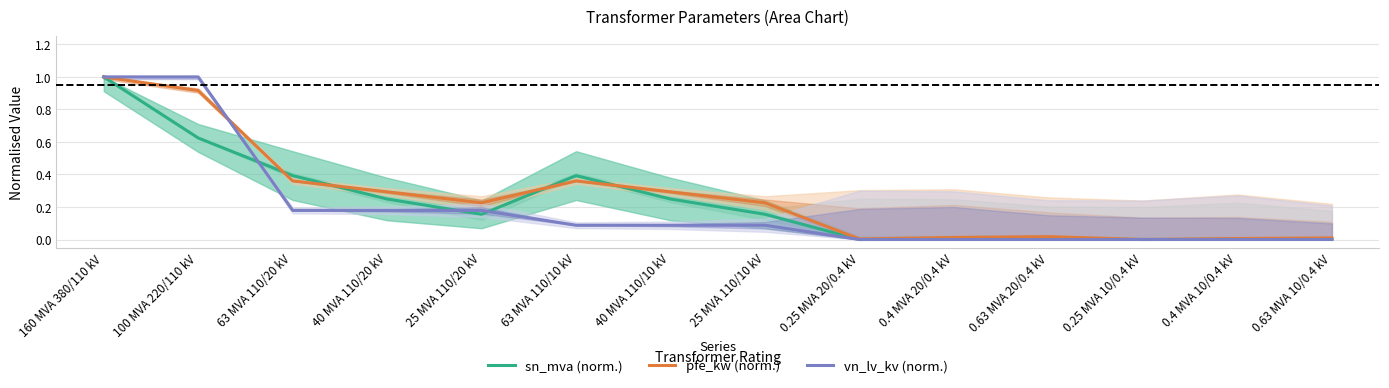

What is the difference between the maximum and second lowest values in the pfe_kw (norm.) series?

1.0